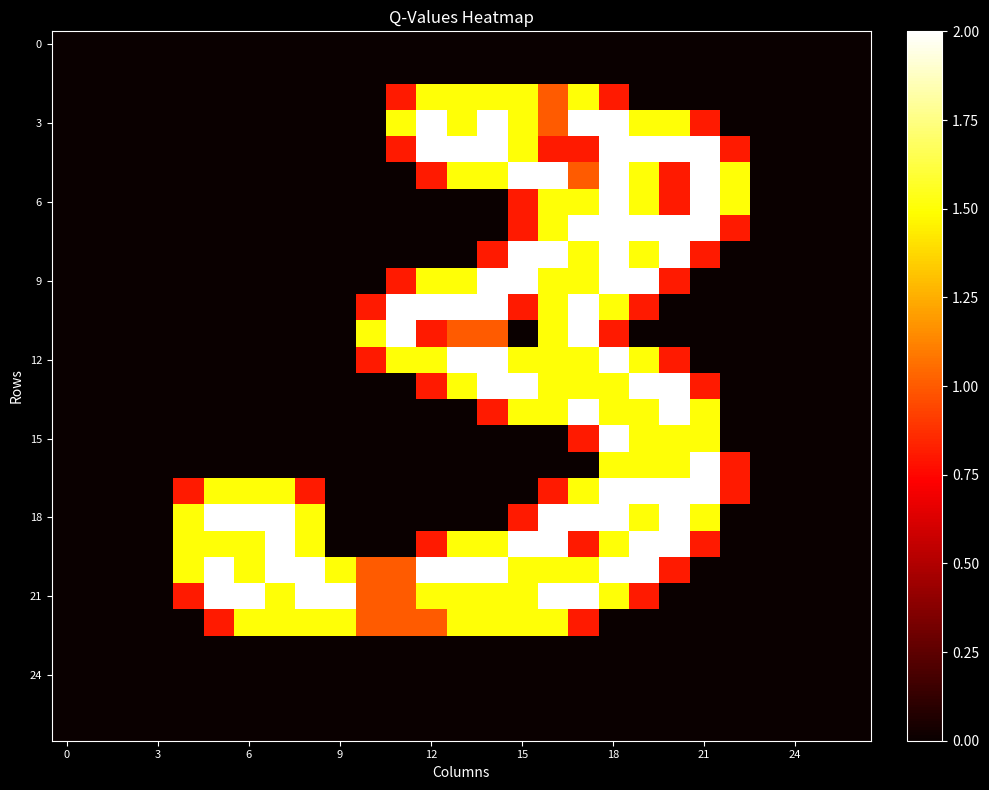

Which label corresponds to the largest value in the chart?

12